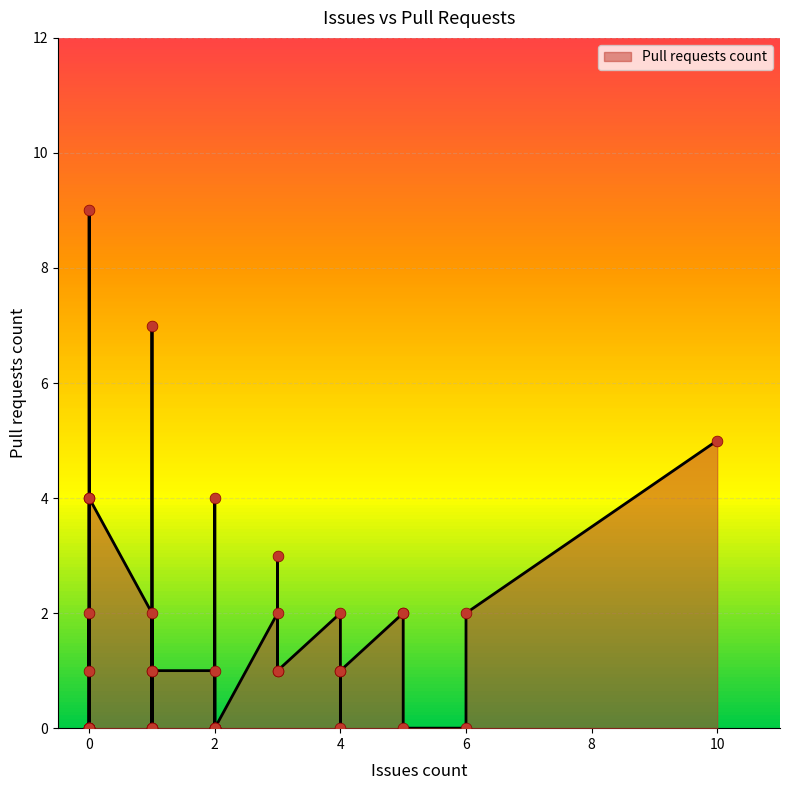

Which has a higher value, 3 or 2?

3